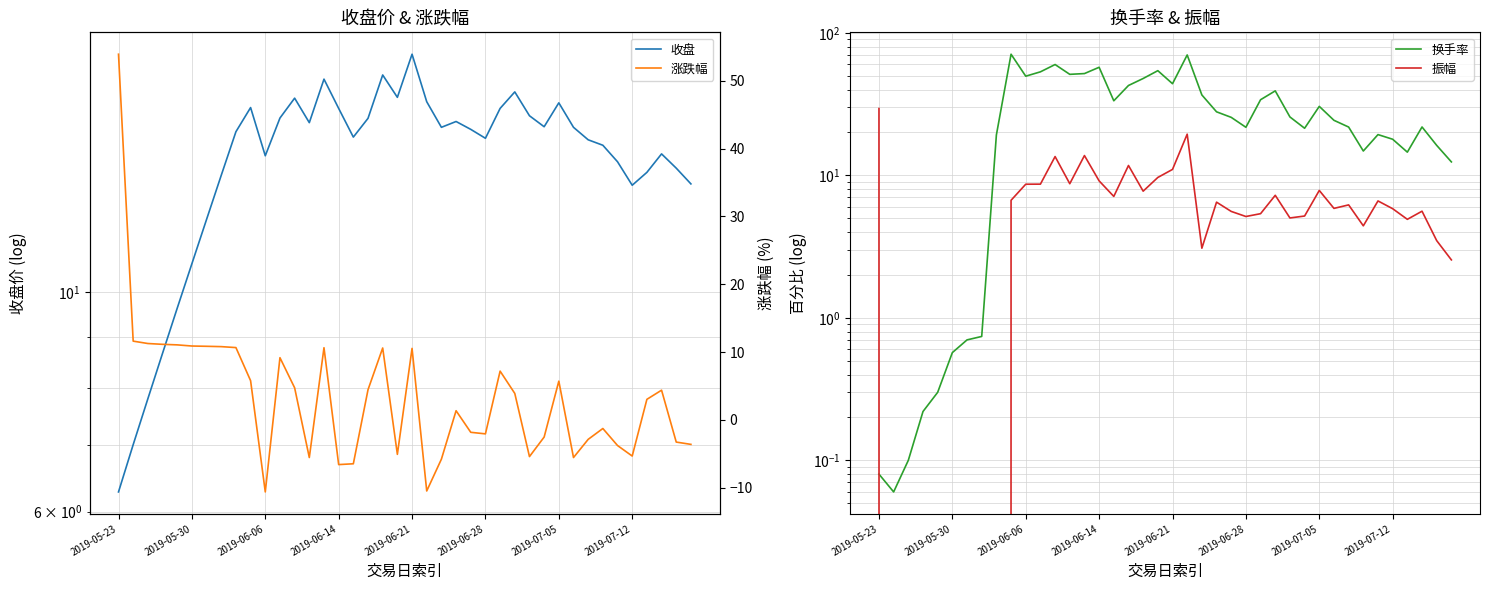

The value of 振幅 at 2019-06-28 is 7.2. True or false?

False